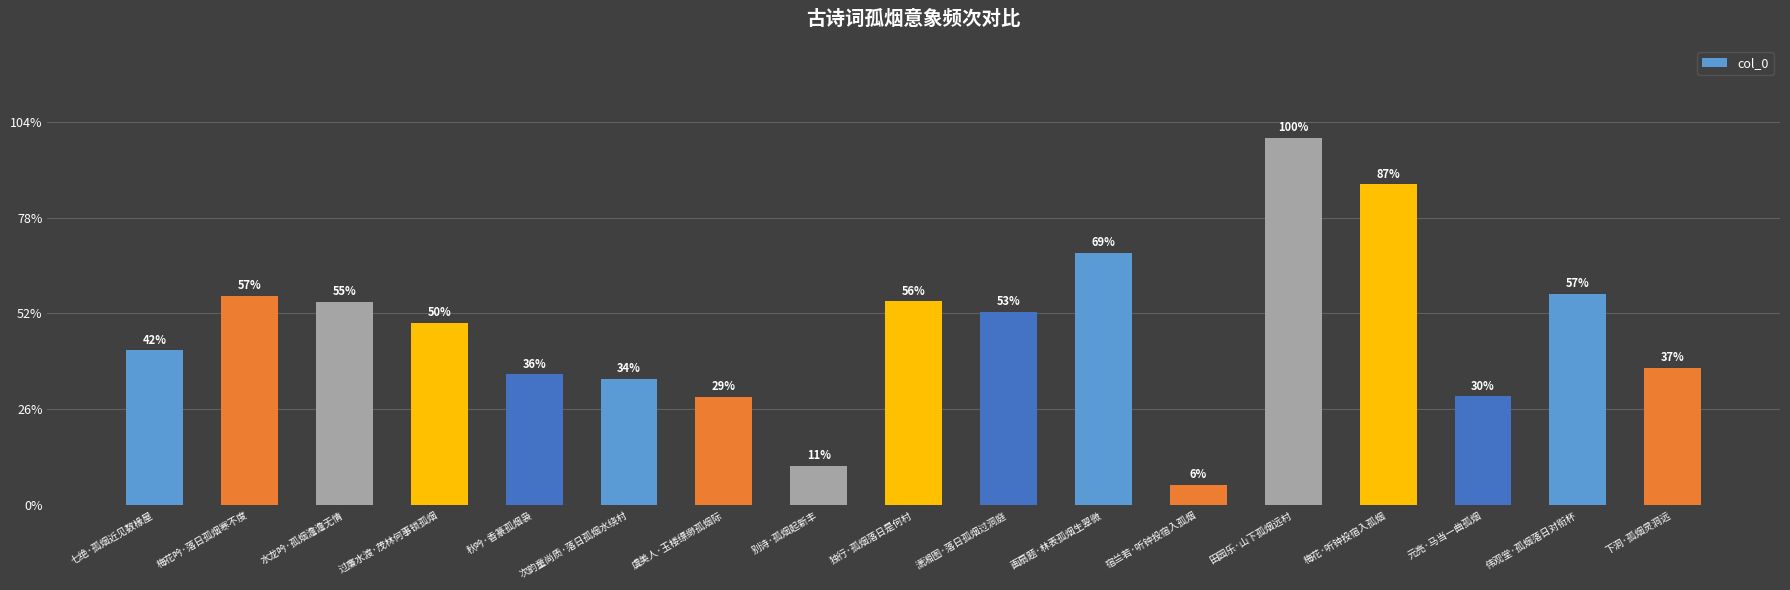

Rank the categories by value from lowest to highest.

宿兰若·听钟投宿入孤烟, 别诗·孤烟起新丰, 虞美人·玉楼缥缈孤烟际, 元亮·马当一曲孤烟, 次韵童尚质·落日孤烟水绕村, 秋吟·香篆孤烟袅, 下洞·孤烟灵洞远, 七绝·孤烟近见数椽屋, 过廉水渡·茂林何事锁孤烟, 潇湘图·落日孤烟过洞庭, 水龙吟·孤烟澹澹无情, 独行·孤烟落日是何村, 梅花吟·落日孤烟寒不度, 伟观堂·孤烟落日对衔杯, 画扇题·林表孤烟生翠微, 梅花·听钟投宿入孤烟, 田园乐·山下孤烟远村